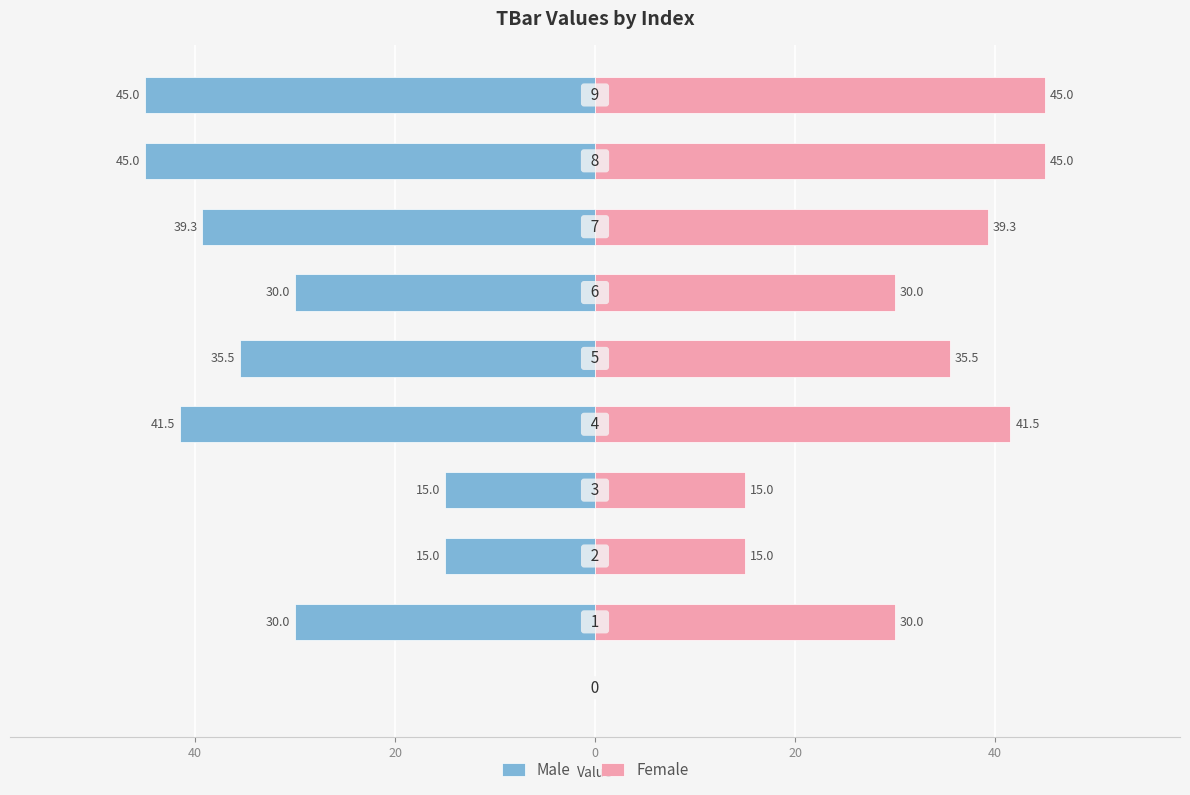

Which series has the largest range (max minus min)?

Male